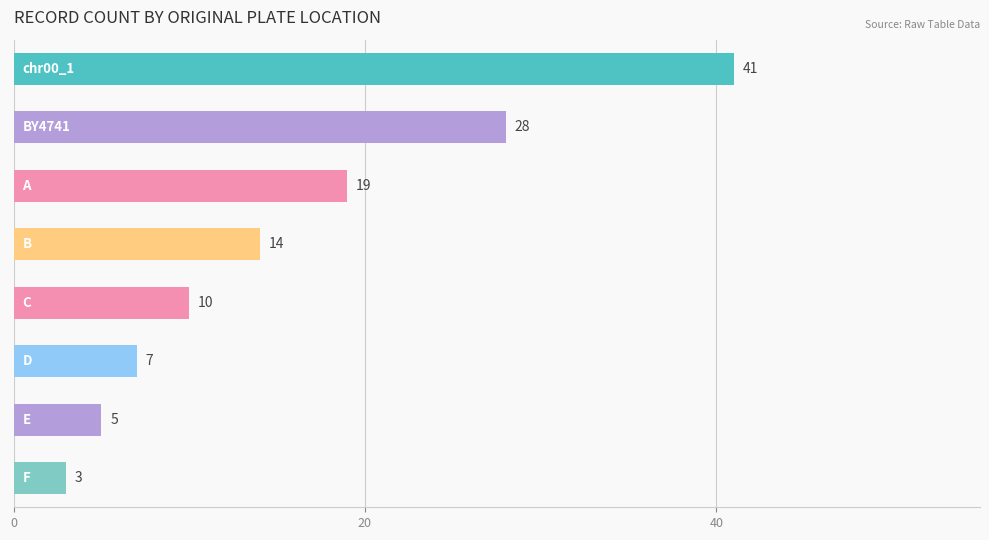

What is the minimum value shown in the chart?

3